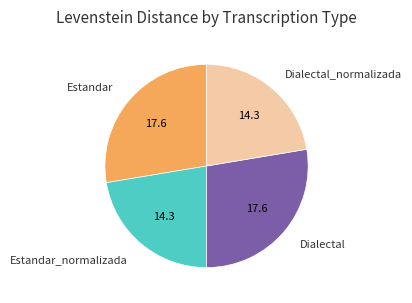

Does any single category account for the majority?

No